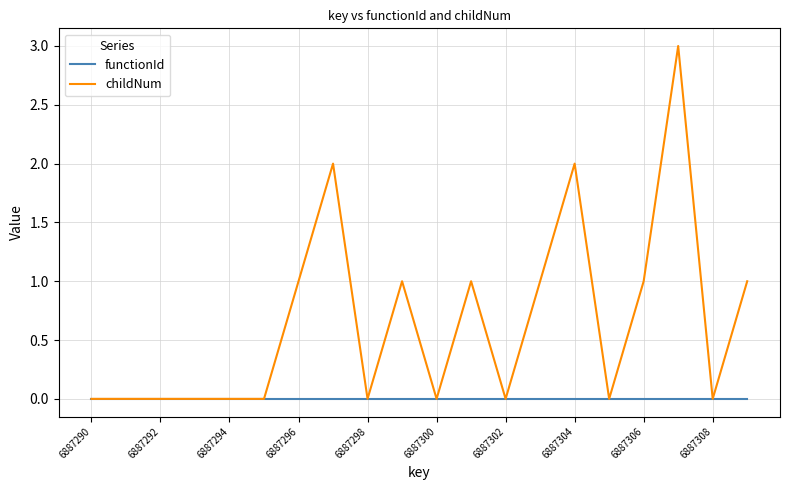

What is the maximum value for childNum?

3